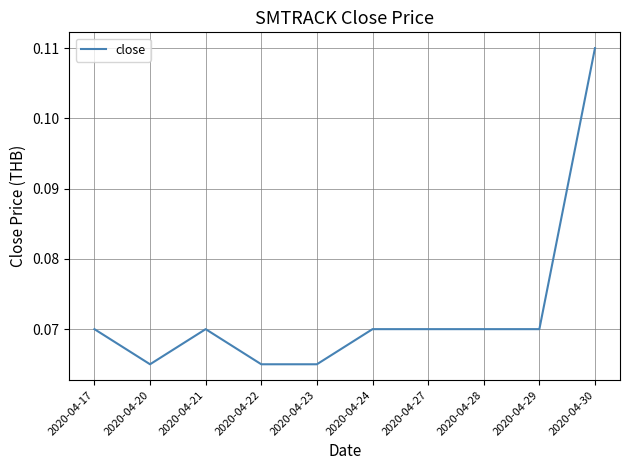

Which category has the highest value across all series?

2020-04-30